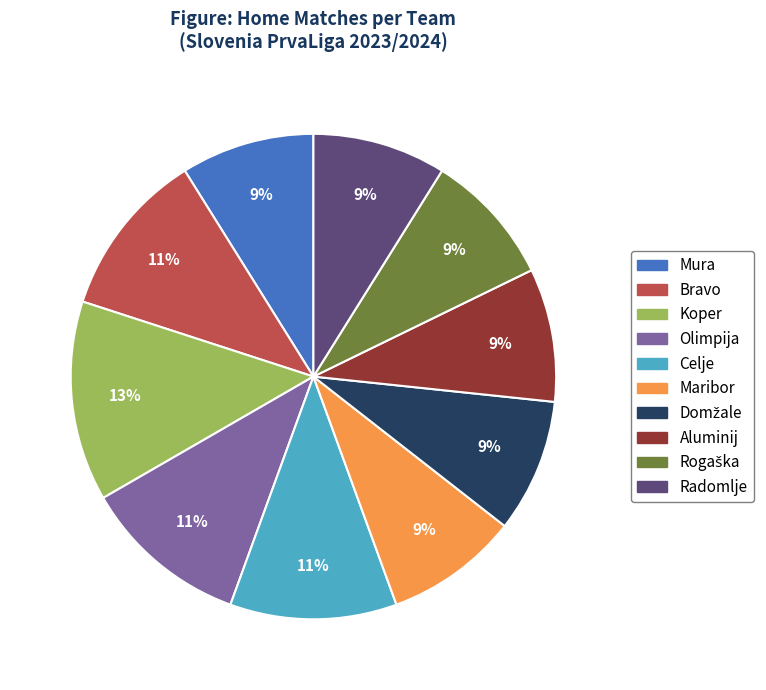

To the nearest percent, what is the difference between the largest and smallest slice percentages?

4%